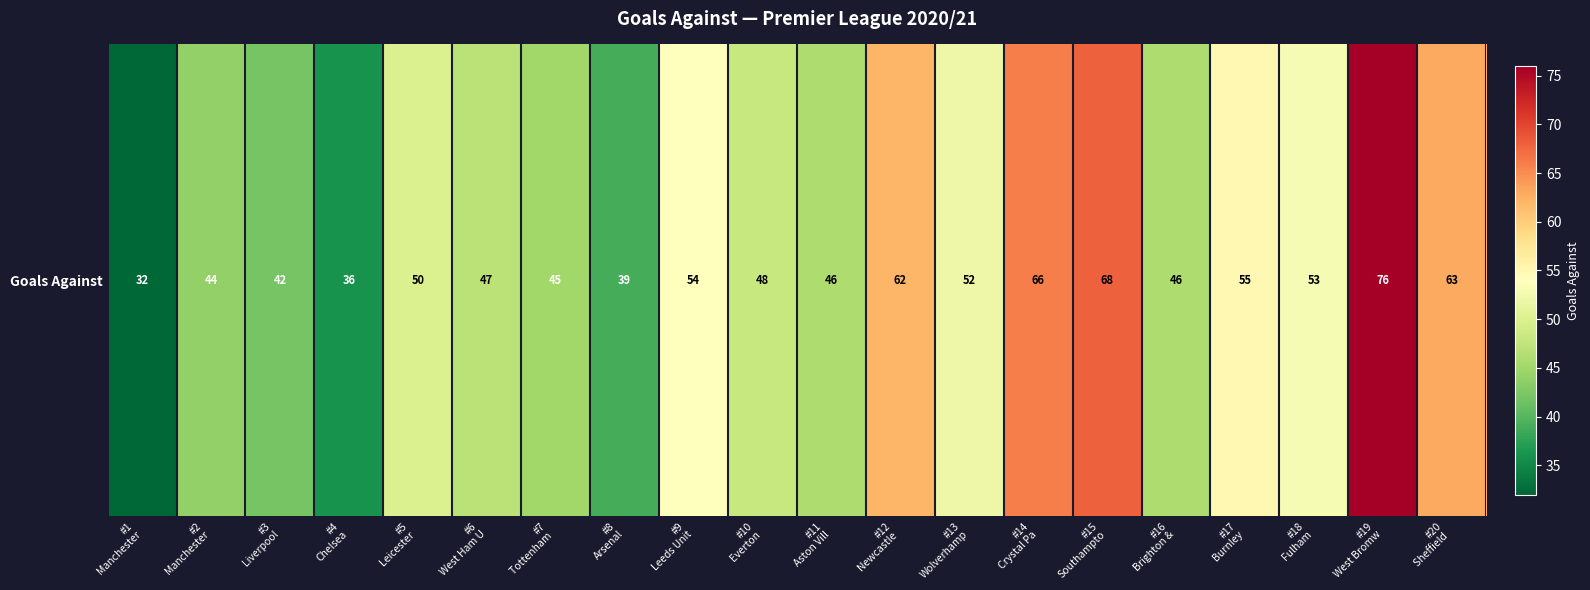

Reading right to left, transcribe all the data shown in this chart.

63	76	53	55	46	68	66	52	62	46	48	54	39	45	47	50	36	42	44	32